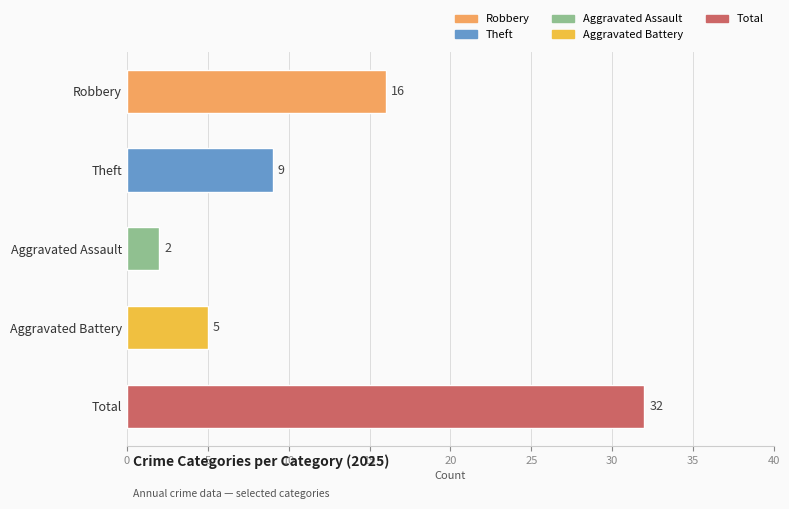

What is the difference between the values at Robbery and Aggravated Battery?

11